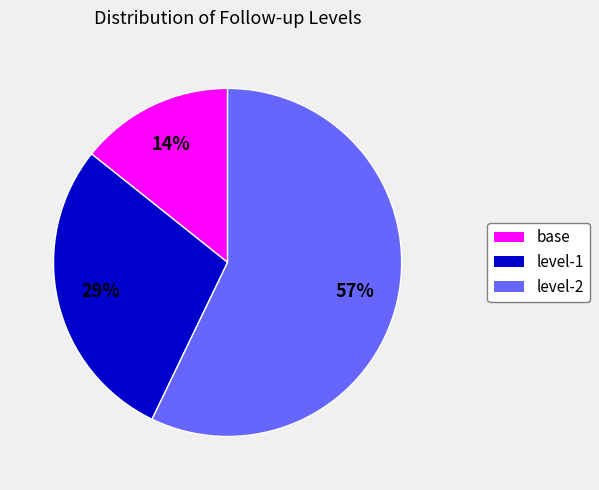

Approximately how many times larger is the value at level-2 compared to level-1?

2.0